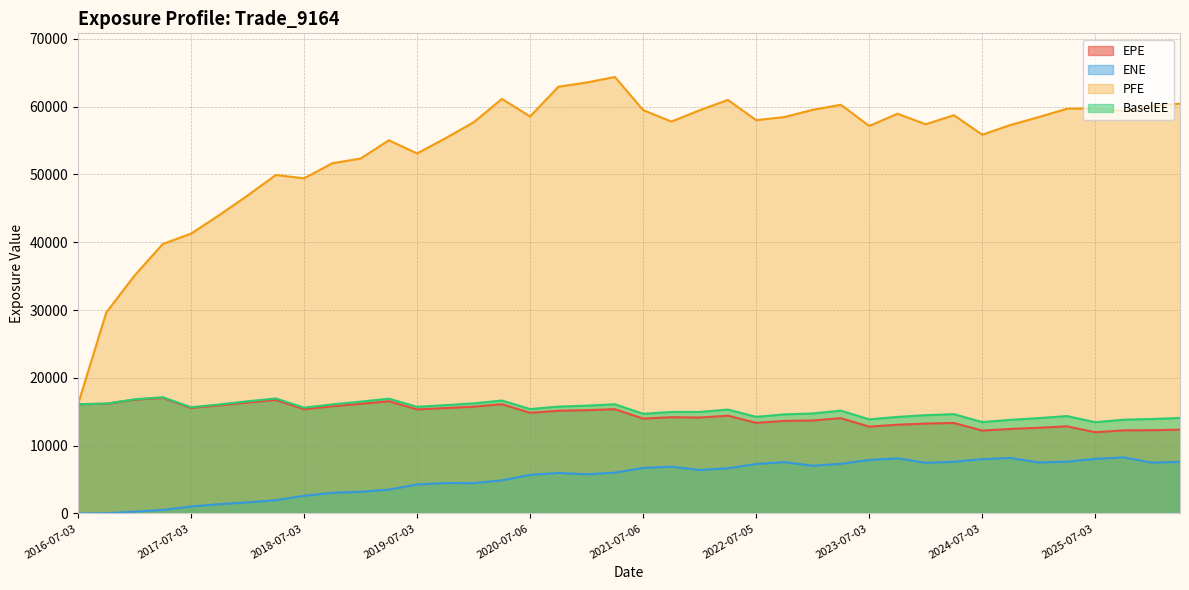

Reading left to right, what are all the values shown in this chart?

EPE: 2016-07-03=16117.9	2016-10-03=16172.7	2017-01-03=16774.7	2017-04-03=17053.9	2017-07-03=15563.0	2017-10-03=15931.3	2018-01-03=16368.0	2018-04-03=16744.0	2018-07-03=15374.4	2018-10-03=15806.5	2019-01-03=16168.5	2019-04-03=16557.2	2019-07-03=15346.6	2019-10-03=15541.7	2020-01-03=15747.5	2020-04-03=16114.5	2020-07-06=14854.0	2020-10-05=15151.2	2021-01-04=15230.6	2021-04-06=15380.0	2021-07-06=13989.5	2021-10-04=14196.4	2022-01-04=14149.6	2022-04-04=14423.5	2022-07-05=13367.1	2022-10-03=13654.7	2023-01-03=13717.9	2023-04-03=14054.4	2023-07-03=12808.1	2023-10-03=13090.0	2024-01-03=13262.0	2024-04-03=13346.9	2024-07-03=12228.0	2024-10-03=12466.1	2025-01-03=12640.5	2025-04-03=12852.5	2025-07-03=11981.3	2025-10-03=12256.6	2026-01-05=12282.0	2026-04-07=12359.6
ENE: 2016-07-03=0.0	2016-10-03=40.7	2017-01-03=263.9	2017-04-03=527.6	2017-07-03=1032.4	2017-10-03=1373.0	2018-01-03=1632.8	2018-04-03=1969.7	2018-07-03=2610.1	2018-10-03=3049.5	2019-01-03=3208.3	2019-04-03=3518.8	2019-07-03=4286.6	2019-10-03=4489.9	2020-01-03=4471.9	2020-04-03=4886.6	2020-07-06=5691.8	2020-10-05=5976.0	2021-01-04=5779.0	2021-04-06=6022.0	2021-07-06=6711.8	2021-10-04=6904.5	2022-01-04=6417.5	2022-04-04=6661.6	2022-07-05=7300.4	2022-10-03=7579.7	2023-01-03=7042.0	2023-04-03=7328.7	2023-07-03=7890.5	2023-10-03=8132.2	2024-01-03=7471.0	2024-04-03=7635.9	2024-07-03=8006.7	2024-10-03=8193.4	2025-01-03=7522.4	2025-04-03=7639.6	2025-07-03=8055.3	2025-10-03=8272.2	2026-01-05=7499.9	2026-04-07=7613.0
PFE: 2016-07-03=16117.9	2016-10-03=29637.5	2017-01-03=35076.7	2017-04-03=39737.6	2017-07-03=41261.4	2017-10-03=44000.3	2018-01-03=46882.1	2018-04-03=49911.8	2018-07-03=49418.2	2018-10-03=51642.2	2019-01-03=52331.6	2019-04-03=55023.0	2019-07-03=53083.9	2019-10-03=55320.1	2020-01-03=57672.6	2020-04-03=61122.9	2020-07-06=58544.4	2020-10-05=62922.8	2021-01-04=63546.8	2021-04-06=64359.6	2021-07-06=59476.6	2021-10-04=57791.3	2022-01-04=59454.2	2022-04-04=60976.7	2022-07-05=57993.7	2022-10-03=58451.7	2023-01-03=59515.5	2023-04-03=60268.9	2023-07-03=57139.9	2023-10-03=58940.0	2024-01-03=57388.6	2024-04-03=58723.7	2024-07-03=55848.2	2024-10-03=57283.2	2025-01-03=58445.2	2025-04-03=59681.5	2025-07-03=59748.3	2025-10-03=59357.9	2026-01-05=60087.3	2026-04-07=60430.9
BaselEE: 2016-07-03=16117.9	2016-10-03=16199.9	2017-01-03=16831.3	2017-04-03=17140.9	2017-07-03=15670.8	2017-10-03=16072.2	2018-01-03=16547.3	2018-04-03=16962.1	2018-07-03=15606.9	2018-10-03=16084.5	2019-01-03=16493.1	2019-04-03=16930.1	2019-07-03=15730.1	2019-10-03=15975.4	2020-01-03=16233.4	2020-04-03=16658.9	2020-07-06=15400.8	2020-10-05=15761.3	2021-01-04=15896.9	2021-04-06=16107.1	2021-07-06=14699.8	2021-10-04=14971.1	2022-01-04=14977.0	2022-04-04=15322.2	2022-07-05=14252.6	2022-10-03=14617.2	2023-01-03=14744.7	2023-04-03=15166.6	2023-07-03=13877.4	2023-10-03=14244.6	2024-01-03=14494.6	2024-04-03=14650.4	2024-07-03=13480.1	2024-10-03=13806.5	2025-01-03=14065.1	2025-04-03=14366.2	2025-07-03=13454.3	2025-10-03=13831.4	2026-01-05=13930.2	2026-04-07=14087.6